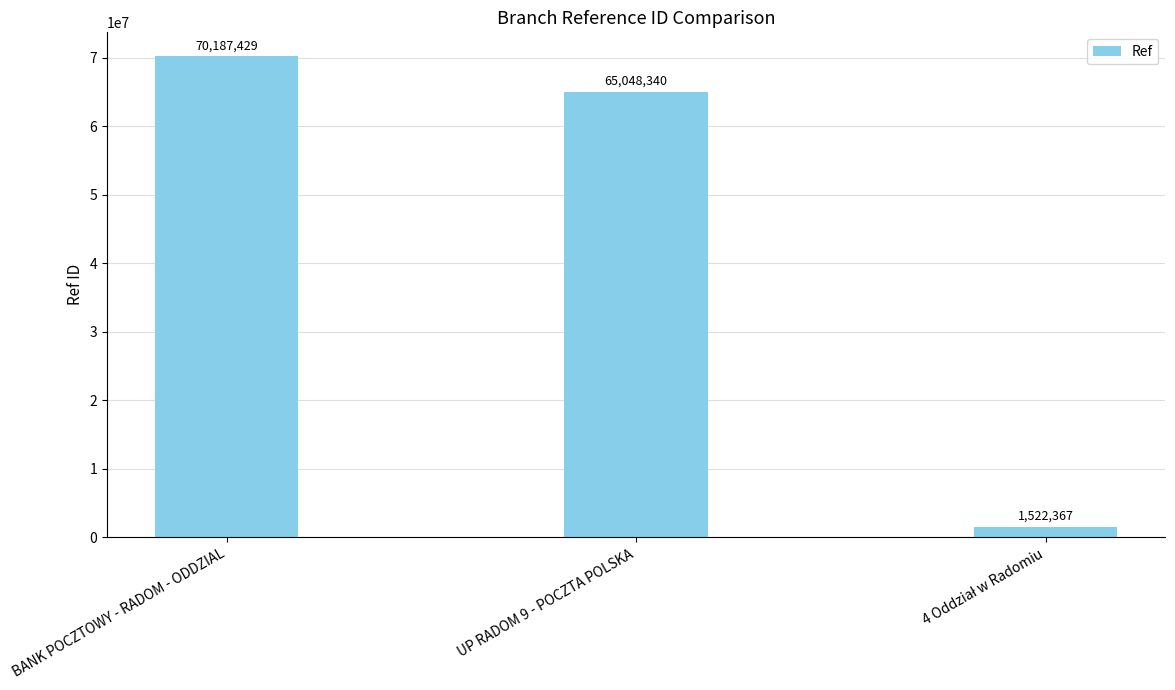

Reading left to right, list all the values displayed in this chart.

70187429	65048340	1522367